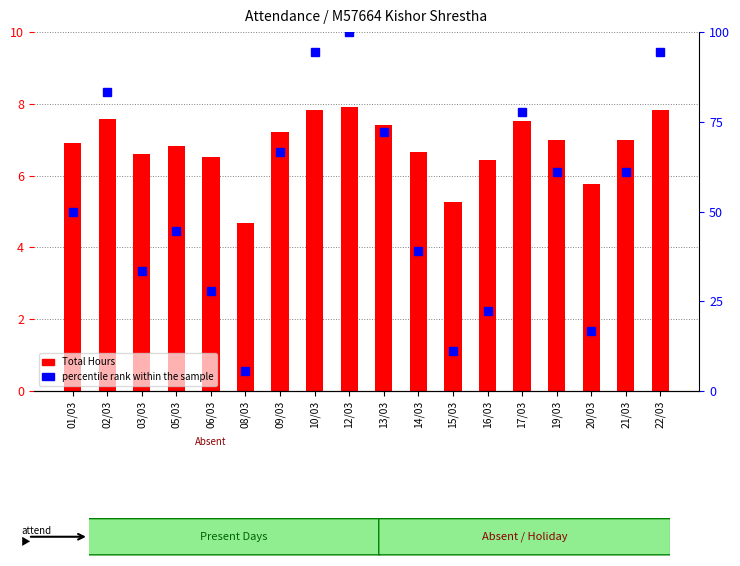

What is the difference between the maximum and minimum values in the percentile rank within the sample series?

94.4